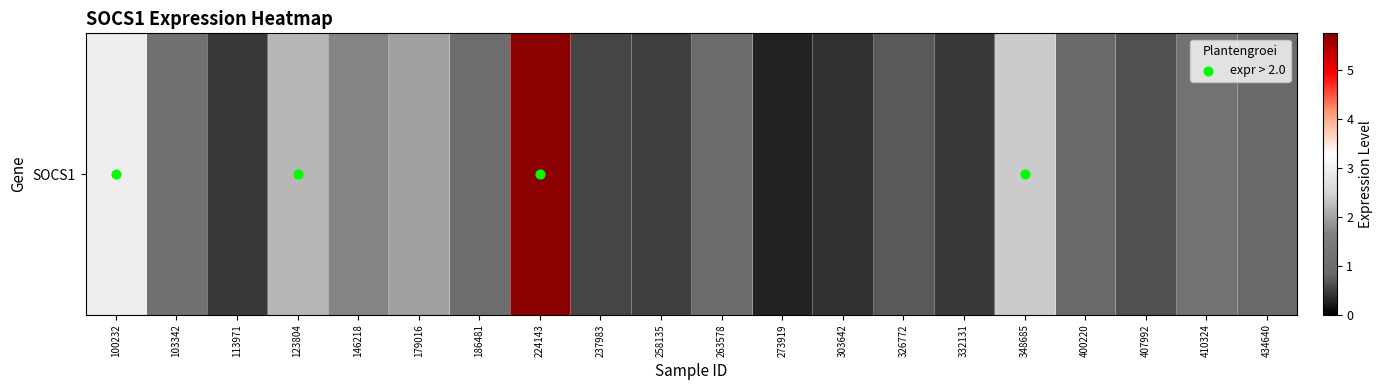

Read the value at 410324.

1.1